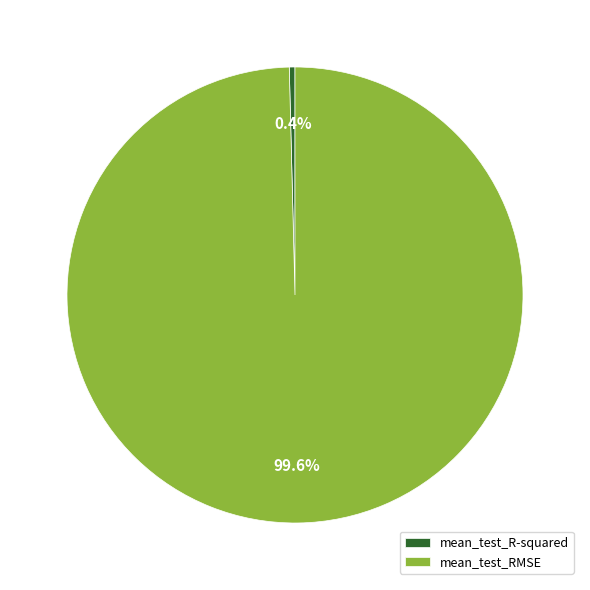

Is the sum of mean_test_R-squared and mean_test_RMSE greater than half?

Yes